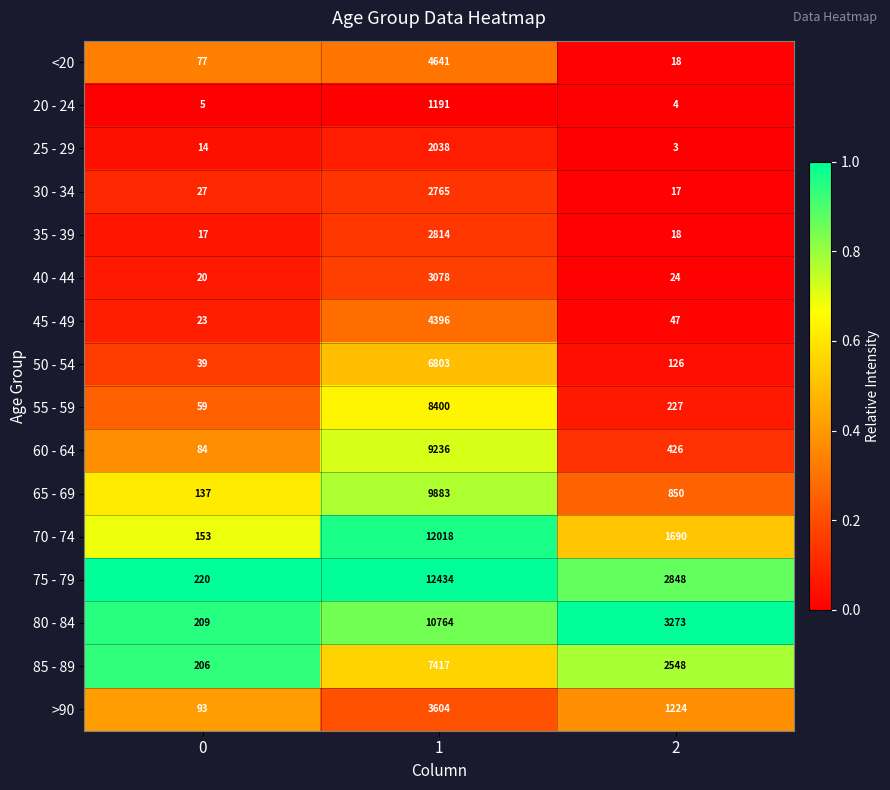

At 1, list the series in order from smallest to largest.

20 - 24, 25 - 29, 30 - 34, 35 - 39, 40 - 44, >90, 45 - 49, <20, 50 - 54, 85 - 89, 55 - 59, 60 - 64, 65 - 69, 80 - 84, 70 - 74, 75 - 79